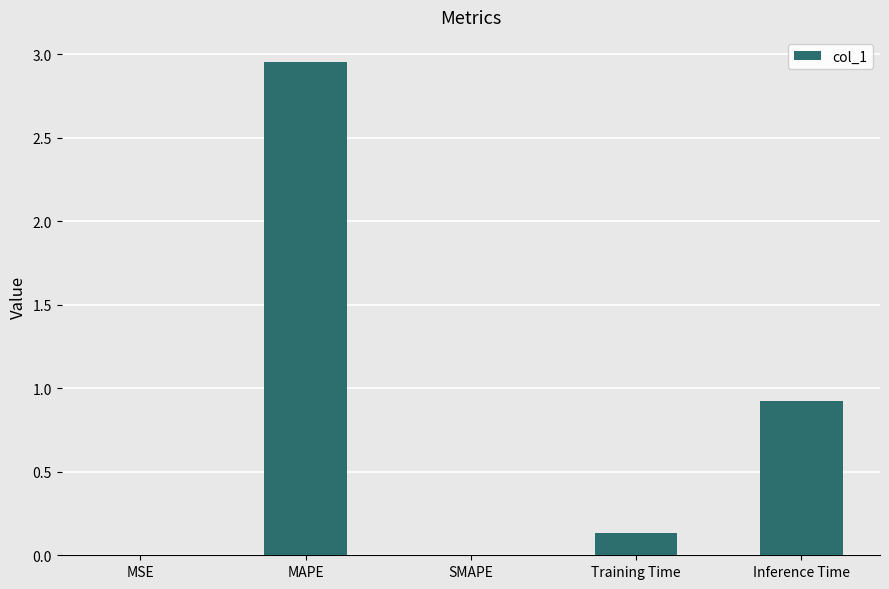

At which category does the chart reach its peak across all series?

MAPE